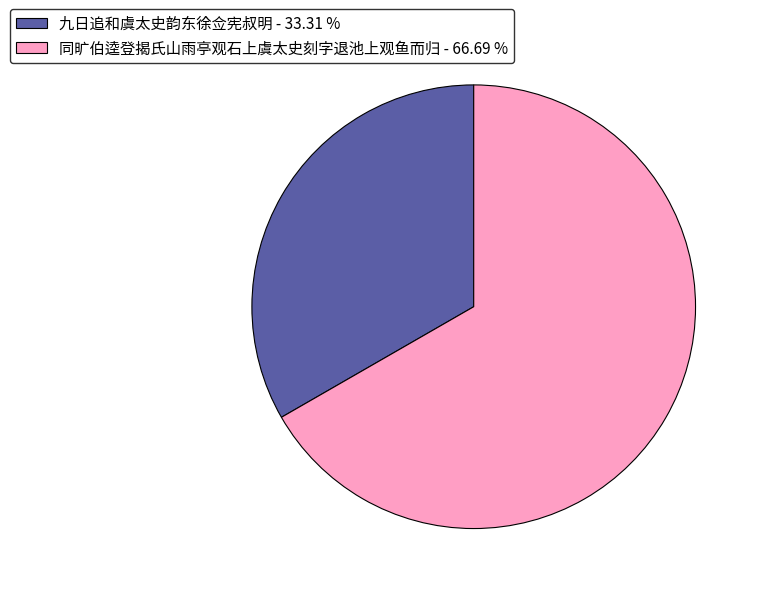

Which has a higher value, 九日追和虞太史韵东徐佥宪叔明 - 33.31 % or 同旷伯逵登揭氏山雨亭观石上虞太史刻字退池上观鱼而归 - 66.69 %?

同旷伯逵登揭氏山雨亭观石上虞太史刻字退池上观鱼而归 - 66.69 %